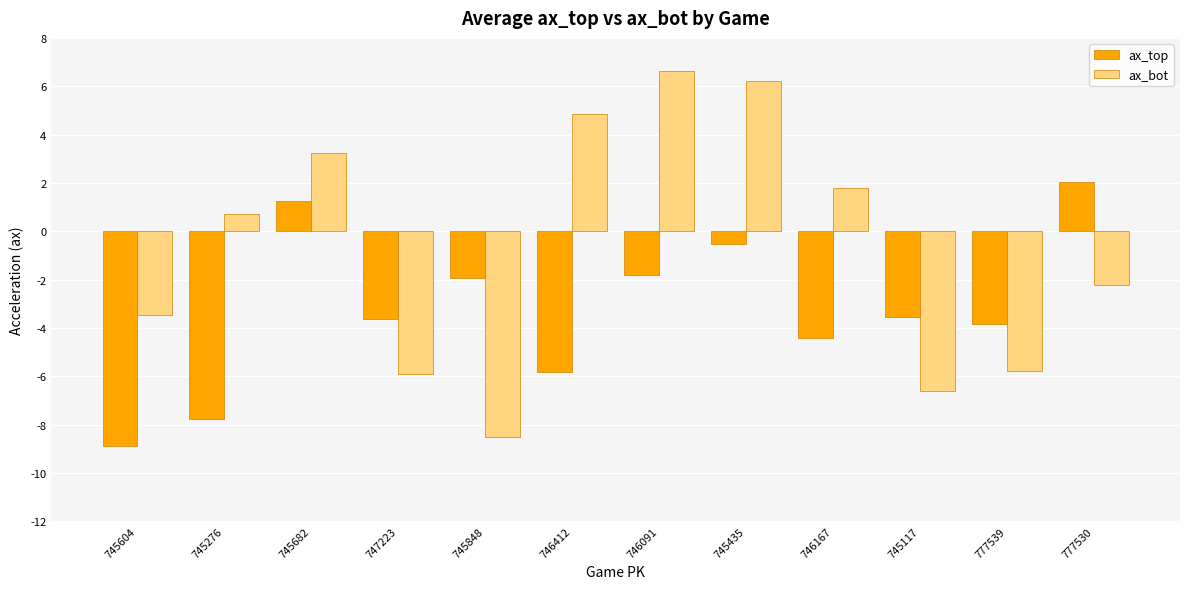

Reading right to left, list all the values displayed in this chart.

ax_top: 2.0	-3.8	-3.6	-4.4	-0.5	-1.8	-5.8	-1.9	-3.6	1.2	-7.8	-8.9
ax_bot: -2.2	-5.8	-6.6	1.8	6.2	6.6	4.8	-8.5	-5.9	3.2	0.7	-3.5